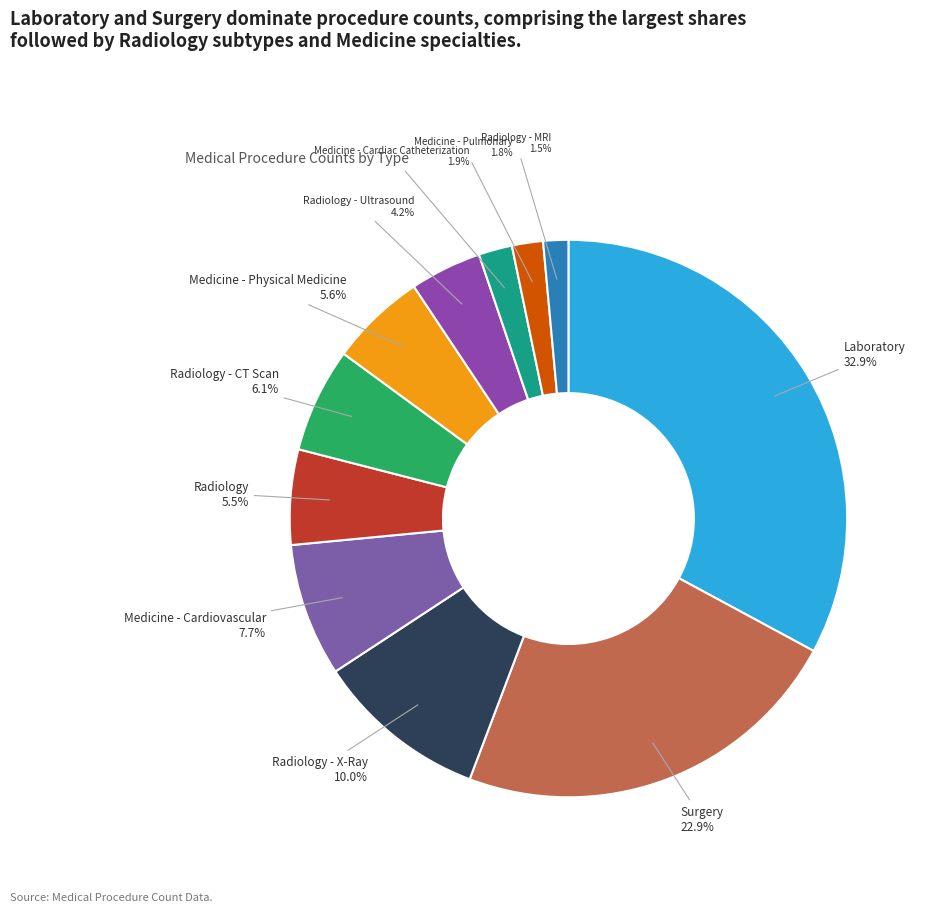

To the nearest percent, what portion does Radiology - X-Ray represent?

10%